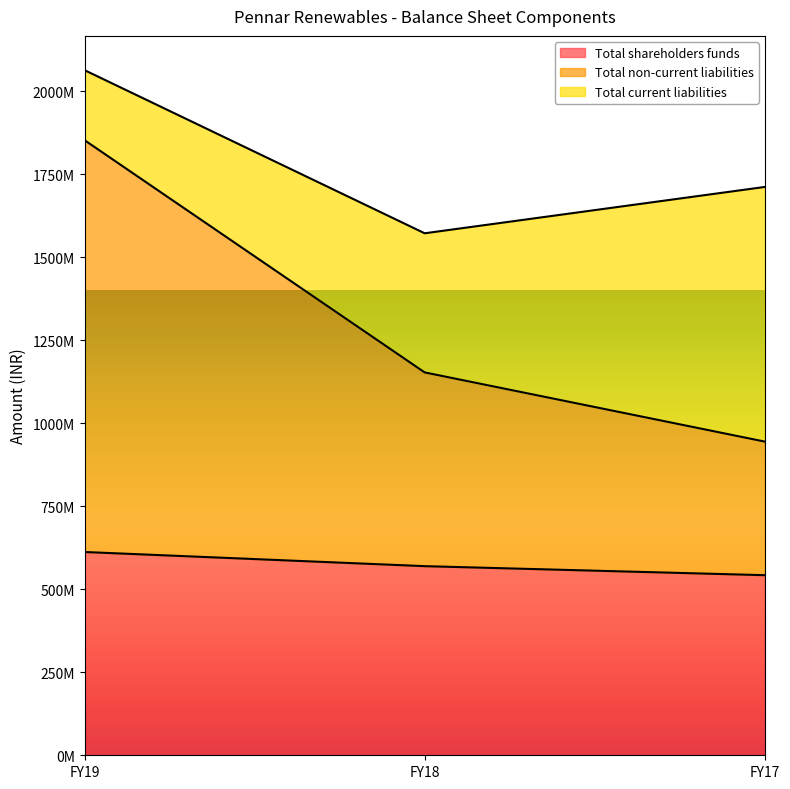

The Total shareholders funds series shows 569784000 at FY18. True or false?

True